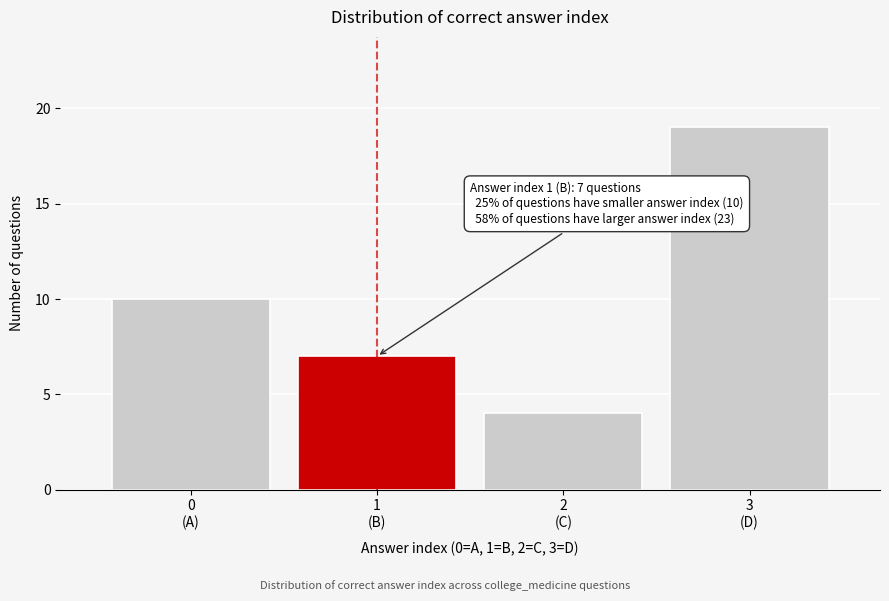

Reading right to left, extract all data points from this chart.

19	4	7	10